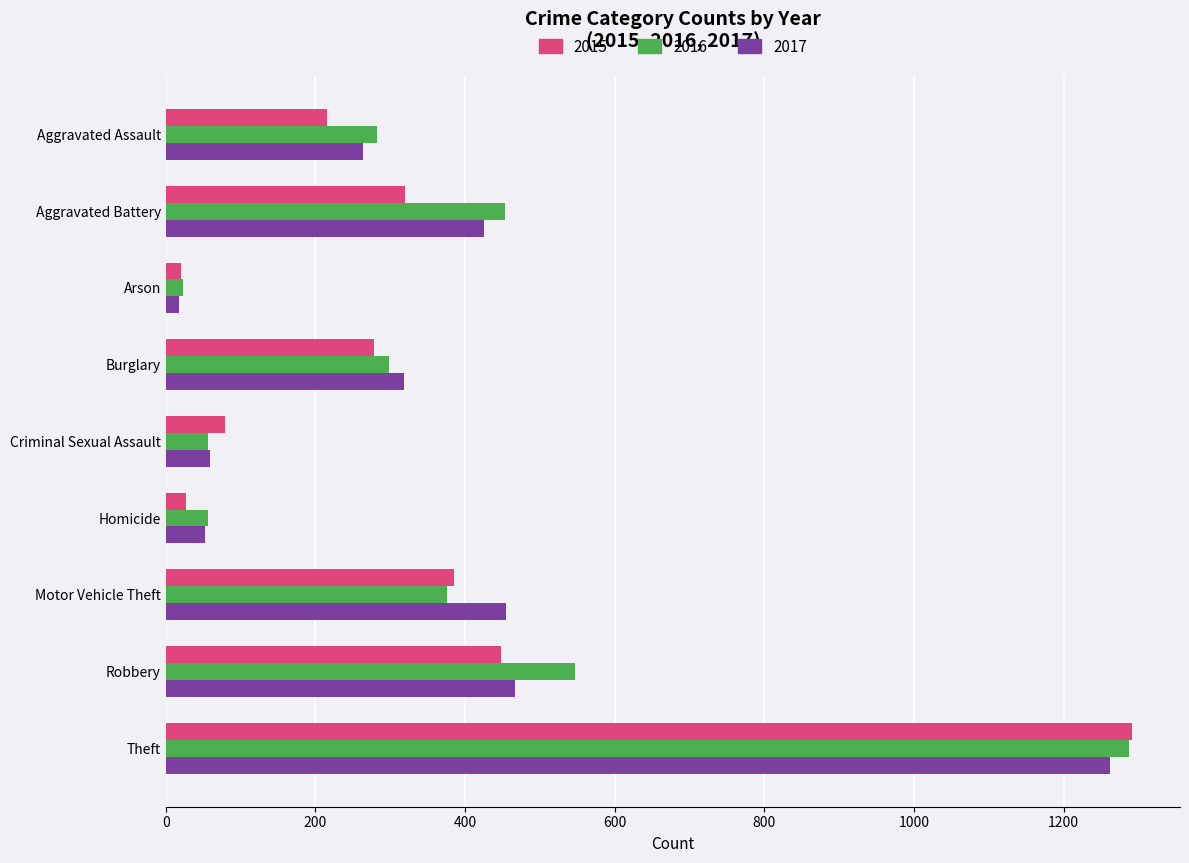

What is the minimum value shown in the chart?

18